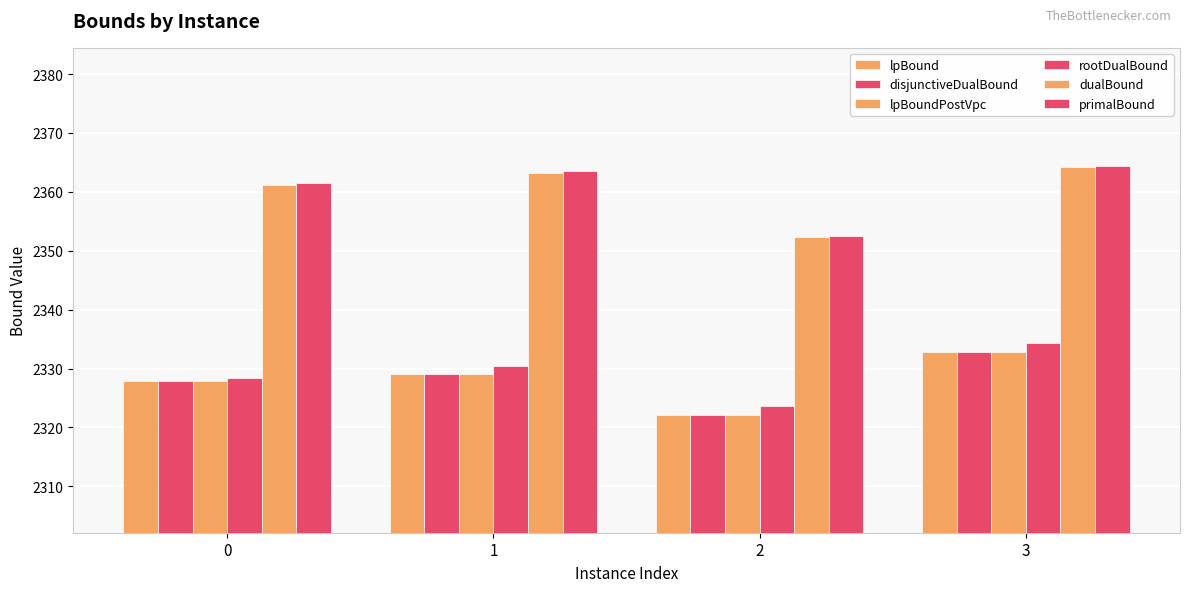

Between 0 and 1, which is larger?

1